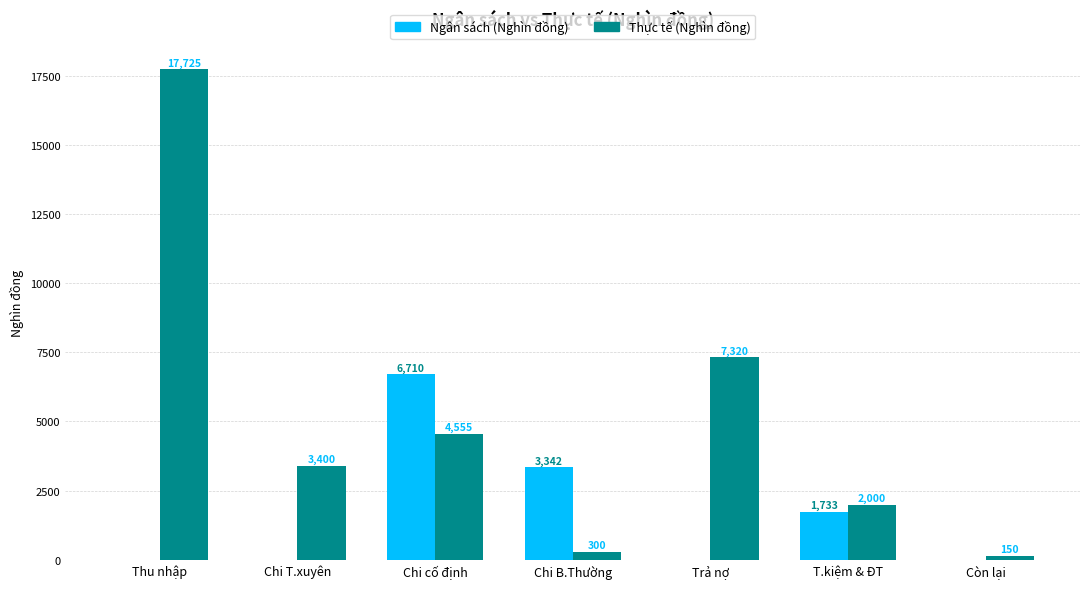

Which series has the largest total across all categories?

Thực tế (Nghìn đồng)